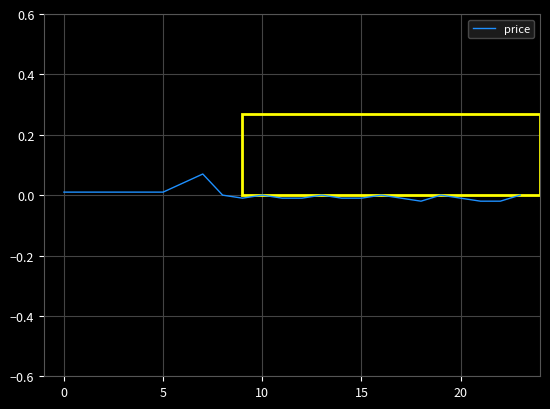

What is the greatest value displayed?

0.1